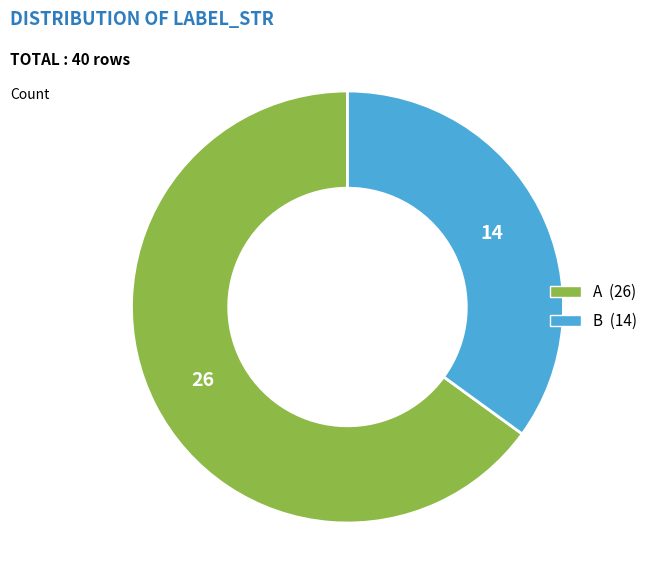

Between A and B, which is larger?

A